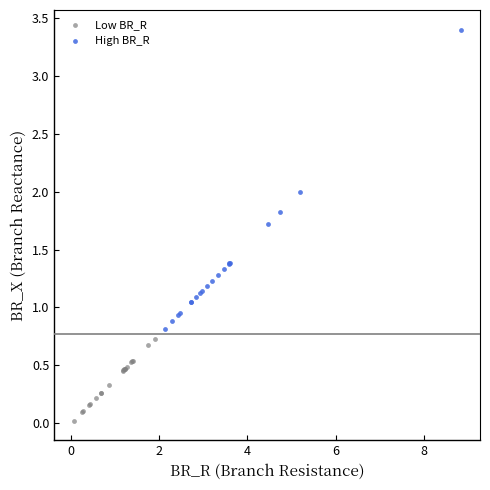

Which series reaches the minimum Y coordinate?

Low BR_R